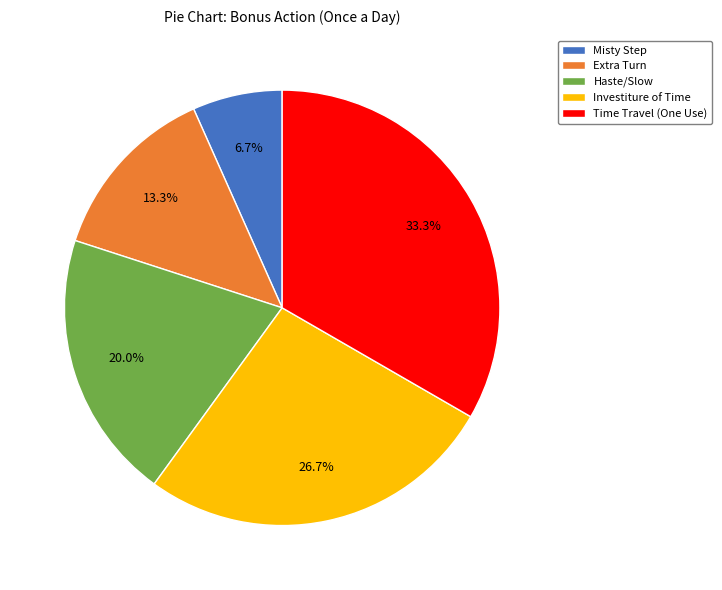

What portion of the pie excludes Time Travel (One Use)?

66.7%